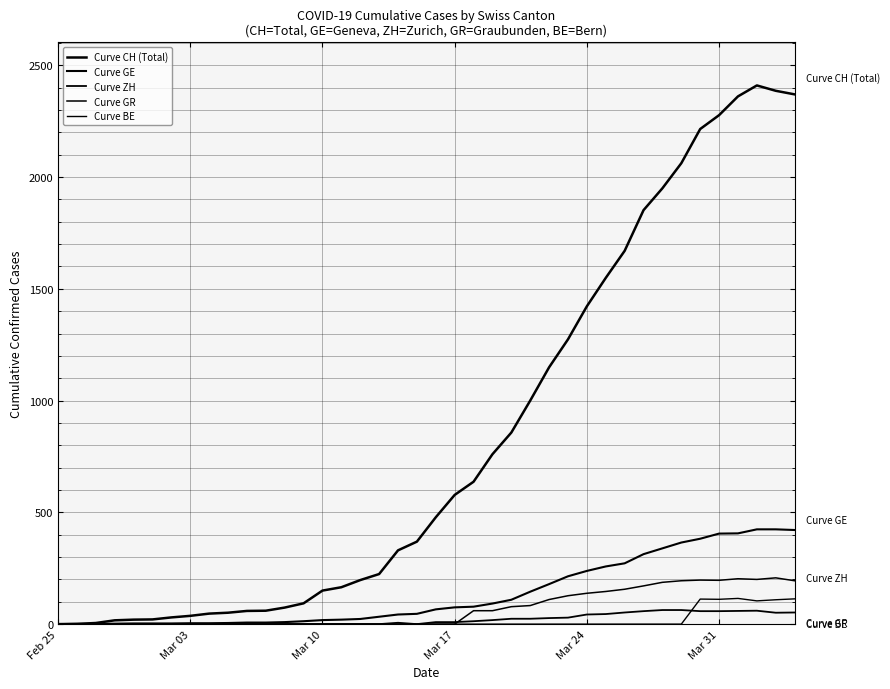

How many interior local peaks does the Curve ZH series have?

2